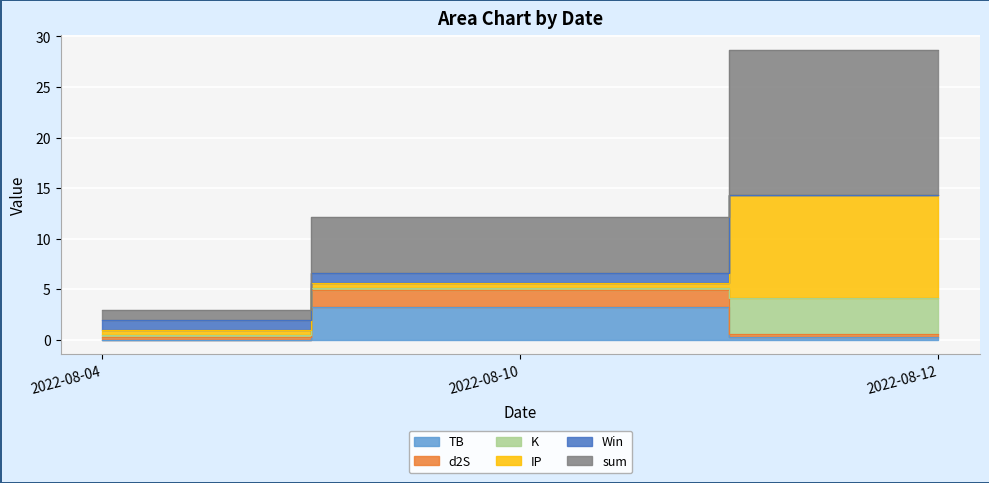

True or false: TB has a value of 0.0 at 2022-08-04.

False